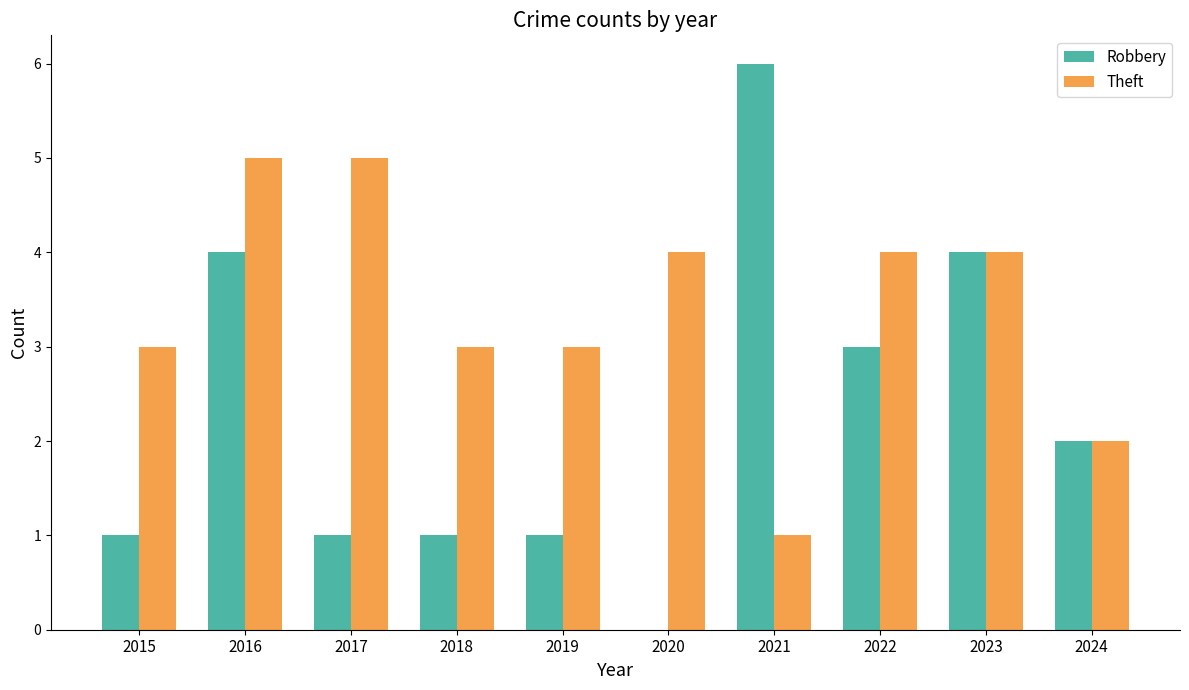

The Robbery series shows 6 at 2021. True or false?

True